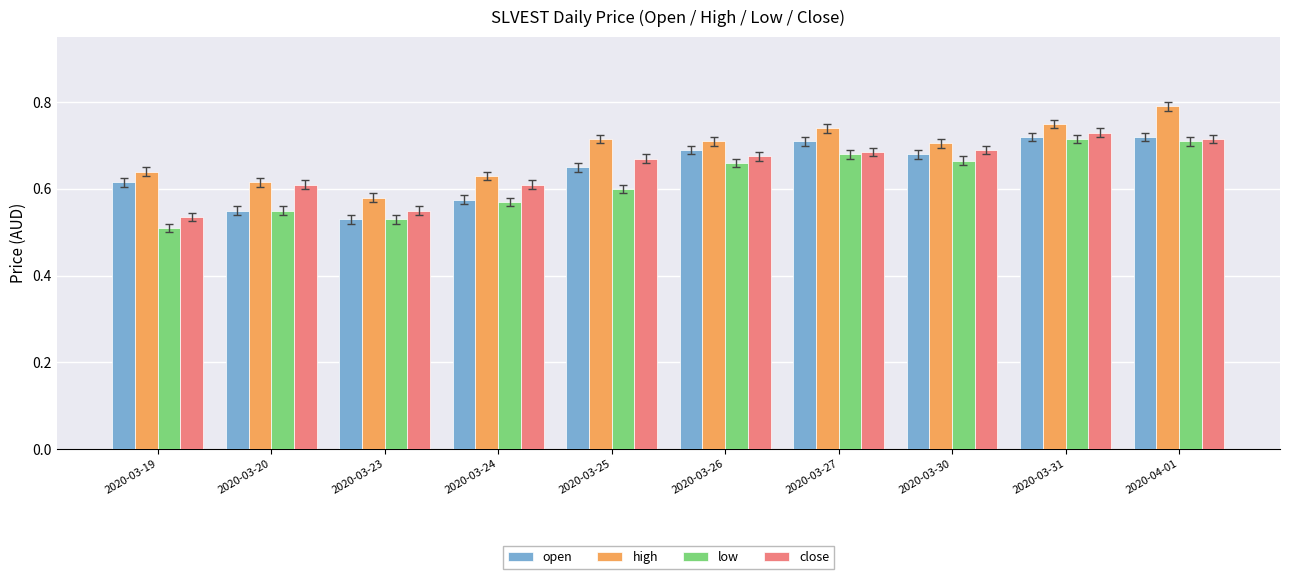

How many bars are there in each group?

4